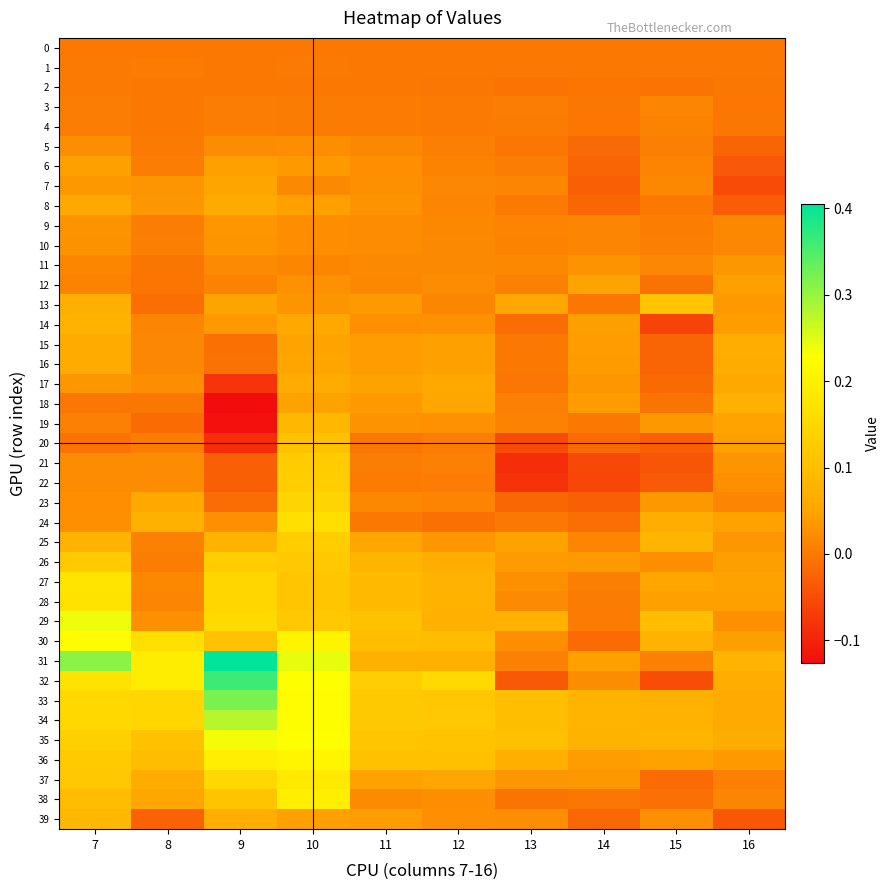

Reading left to right, transcribe all the data shown in this chart.

0: 7=0.0	8=0.0	9=0.0	10=0.0	11=0.0	12=0.0	13=0.0	14=0.0	15=0.0	16=0.0
1: 7=0.0	8=0.0	9=-0.0	10=0.0	11=-0.0	12=-0.0	13=0.0	14=-0.0	15=0.0	16=0.0
2: 7=0.0	8=-0.0	9=-0.0	10=-0.0	11=-0.0	12=-0.0	13=-0.0	14=-0.0	15=-0.0	16=-0.0
3: 7=0.0	8=-0.0	9=0.0	10=0.0	11=0.0	12=0.0	13=0.0	14=-0.0	15=0.0	16=-0.0
4: 7=0.0	8=-0.0	9=0.0	10=0.0	11=0.0	12=0.0	13=0.0	14=-0.0	15=0.0	16=-0.0
5: 7=0.0	8=0.0	9=0.0	10=0.0	11=0.0	12=0.0	13=-0.0	14=-0.0	15=0.0	16=-0.0
6: 7=0.0	8=0.0	9=0.0	10=0.0	11=0.0	12=0.0	13=0.0	14=-0.0	15=0.0	16=-0.0
7: 7=0.0	8=0.0	9=0.1	10=0.0	11=0.0	12=0.0	13=0.0	14=-0.0	15=0.0	16=-0.1
8: 7=0.1	8=0.0	9=0.1	10=0.0	11=0.0	12=0.0	13=0.0	14=-0.0	15=0.0	16=-0.0
9: 7=0.0	8=0.0	9=0.0	10=0.0	11=0.0	12=0.0	13=0.0	14=0.0	15=0.0	16=0.0
10: 7=0.0	8=0.0	9=0.0	10=0.0	11=0.0	12=0.0	13=0.0	14=0.0	15=0.0	16=0.0
11: 7=0.0	8=-0.0	9=0.0	10=0.0	11=0.0	12=0.0	13=0.0	14=0.0	15=0.0	16=0.0
12: 7=0.0	8=-0.0	9=0.0	10=0.0	11=0.0	12=0.0	13=0.0	14=0.0	15=-0.0	16=0.0
13: 7=0.1	8=-0.0	9=0.0	10=0.0	11=0.0	12=0.0	13=0.1	14=-0.0	15=0.1	16=0.0
14: 7=0.1	8=0.0	9=0.0	10=0.1	11=0.0	12=0.0	13=-0.0	14=0.0	15=-0.1	16=0.0
15: 7=0.1	8=0.0	9=-0.0	10=0.0	11=0.0	12=0.0	13=-0.0	14=0.0	15=-0.0	16=0.1
16: 7=0.1	8=0.0	9=-0.0	10=0.1	11=0.0	12=0.0	13=-0.0	14=0.0	15=-0.0	16=0.1
17: 7=0.0	8=0.0	9=-0.1	10=0.1	11=0.0	12=0.1	13=-0.0	14=0.0	15=-0.0	16=0.1
18: 7=-0.0	8=-0.0	9=-0.1	10=0.0	11=0.0	12=0.1	13=0.0	14=0.0	15=-0.0	16=0.1
19: 7=0.0	8=-0.0	9=-0.1	10=0.1	11=0.0	12=0.0	13=0.0	14=0.0	15=0.0	16=0.0
20: 7=-0.0	8=0.0	9=-0.1	10=0.1	11=-0.0	12=0.0	13=-0.1	14=-0.0	15=-0.0	16=0.0
21: 7=0.0	8=0.0	9=-0.0	10=0.1	11=0.0	12=0.0	13=-0.1	14=-0.1	15=-0.0	16=0.0
22: 7=0.0	8=0.0	9=-0.0	10=0.1	11=0.0	12=0.0	13=-0.1	14=-0.1	15=-0.0	16=0.0
23: 7=0.0	8=0.1	9=-0.0	10=0.1	11=0.0	12=0.0	13=-0.0	14=-0.0	15=0.0	16=0.0
24: 7=0.0	8=0.1	9=0.0	10=0.2	11=-0.0	12=-0.0	13=-0.0	14=-0.0	15=0.1	16=0.0
25: 7=0.1	8=0.0	9=0.1	10=0.1	11=0.1	12=0.0	13=0.0	14=0.0	15=0.1	16=0.0
26: 7=0.1	8=0.0	9=0.1	10=0.1	11=0.1	12=0.1	13=0.0	14=0.0	15=0.0	16=0.0
27: 7=0.2	8=0.0	9=0.1	10=0.1	11=0.1	12=0.1	13=0.0	14=0.0	15=0.1	16=0.0
28: 7=0.2	8=0.0	9=0.1	10=0.1	11=0.1	12=0.1	13=0.0	14=0.0	15=0.0	16=0.0
29: 7=0.2	8=0.0	9=0.2	10=0.1	11=0.1	12=0.1	13=0.1	14=0.0	15=0.1	16=0.0
30: 7=0.2	8=0.2	9=0.1	10=0.2	11=0.1	12=0.1	13=0.0	14=-0.0	15=0.1	16=0.0
31: 7=0.3	8=0.2	9=0.4	10=0.2	11=0.1	12=0.1	13=0.0	14=0.0	15=0.0	16=0.1
32: 7=0.2	8=0.2	9=0.4	10=0.2	11=0.1	12=0.2	13=-0.0	14=0.0	15=-0.1	16=0.1
33: 7=0.2	8=0.1	9=0.3	10=0.2	11=0.1	12=0.1	13=0.1	14=0.1	15=0.1	16=0.1
34: 7=0.2	8=0.1	9=0.3	10=0.2	11=0.1	12=0.1	13=0.1	14=0.1	15=0.1	16=0.1
35: 7=0.1	8=0.1	9=0.2	10=0.2	11=0.1	12=0.1	13=0.1	14=0.1	15=0.1	16=0.1
36: 7=0.1	8=0.1	9=0.2	10=0.2	11=0.1	12=0.1	13=0.1	14=0.0	15=0.0	16=0.0
37: 7=0.1	8=0.1	9=0.2	10=0.2	11=0.0	12=0.1	13=0.0	14=0.0	15=-0.0	16=0.0
38: 7=0.1	8=0.1	9=0.1	10=0.2	11=0.0	12=0.0	13=-0.0	14=-0.0	15=-0.0	16=0.0
39: 7=0.1	8=-0.0	9=0.1	10=0.0	11=0.0	12=0.0	13=0.0	14=-0.0	15=0.0	16=-0.0